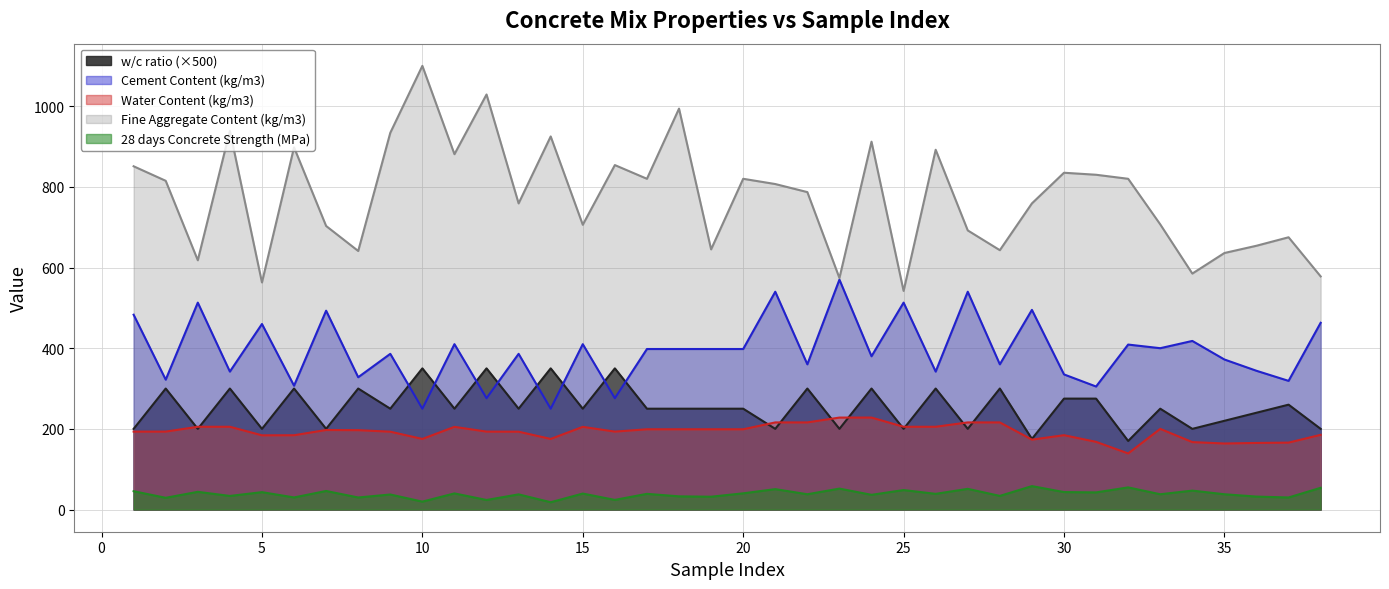

How many lines are shown in the chart?

5